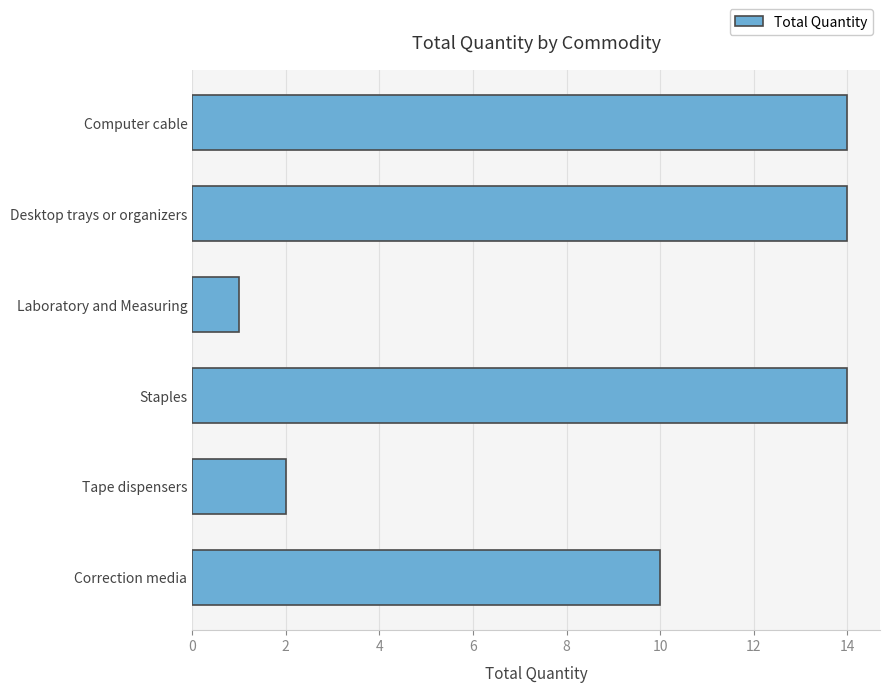

Reading bottom to top, extract all data points from this chart.

10	2	14	1	14	14